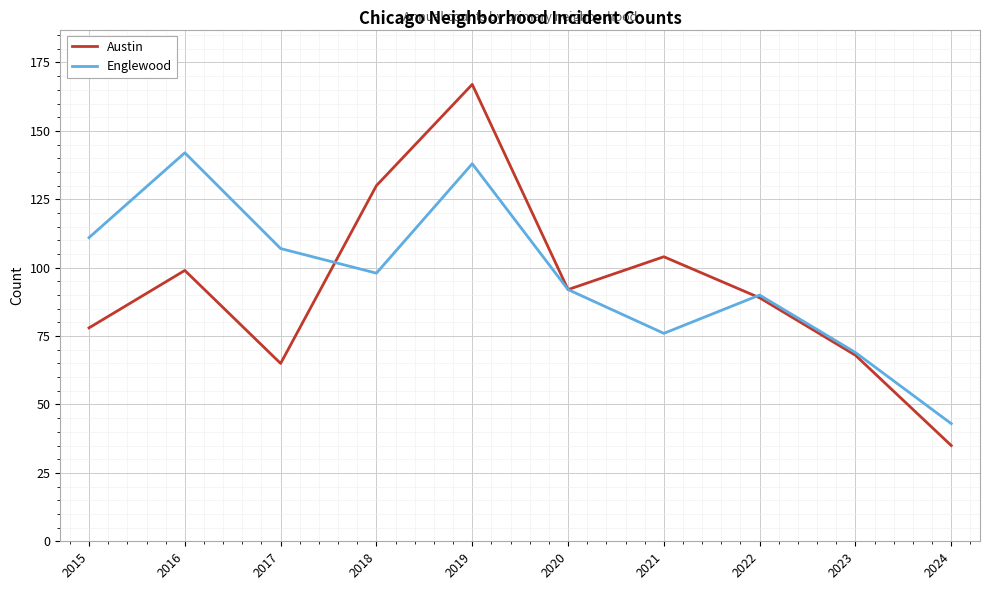

Which series ends up on top after the final intersection of Englewood and Austin?

Englewood